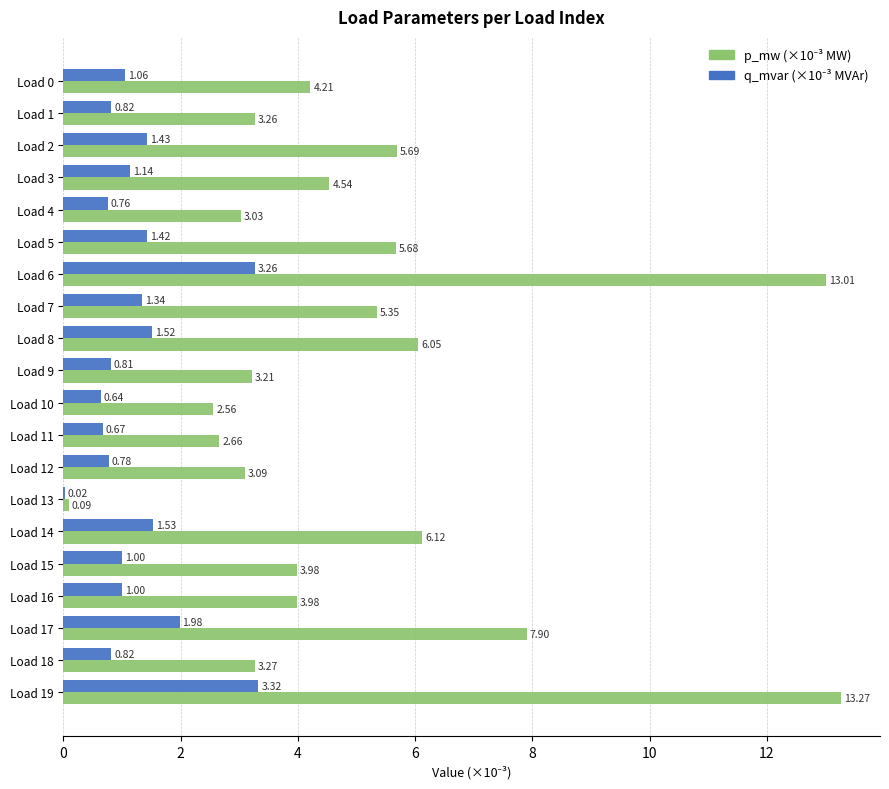

At which category is the sum across all series the highest?

Load 19